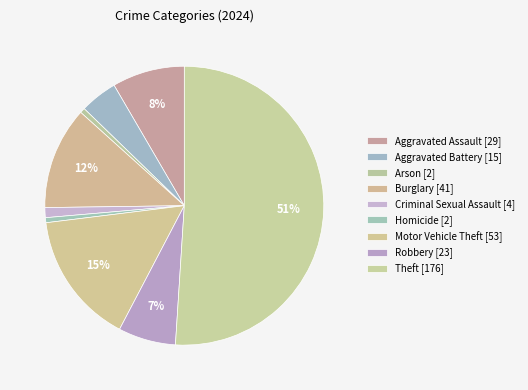

How many segments does this pie chart have?

9